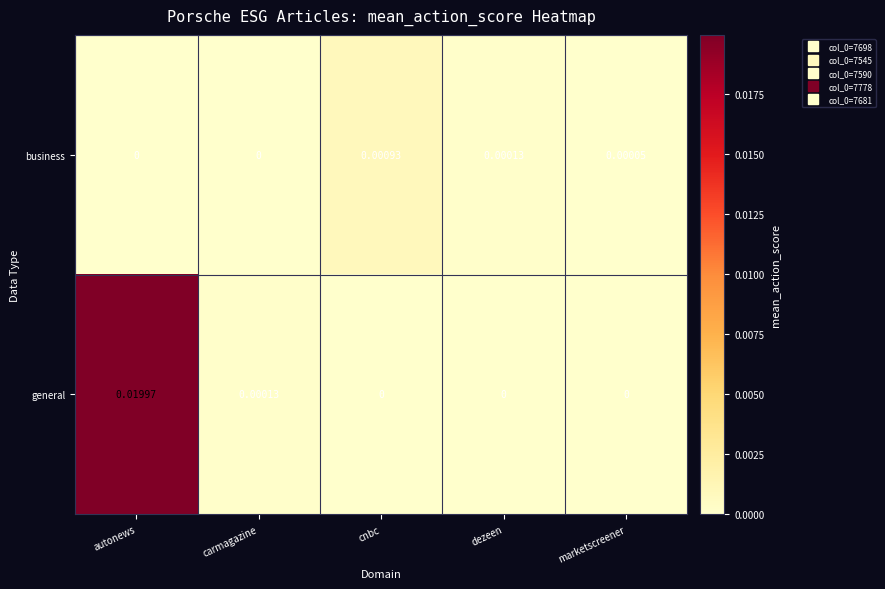

Which series has the widest spread of values?

general